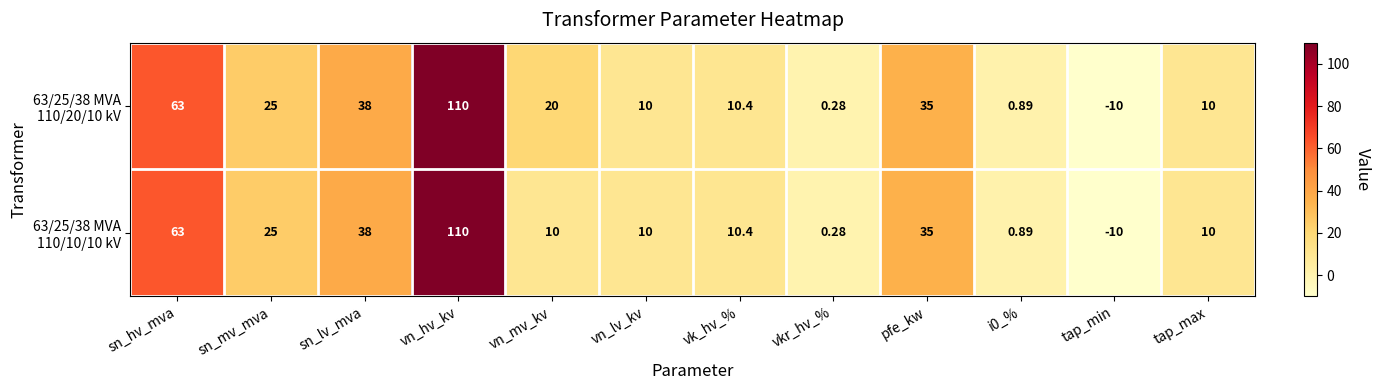

How many categories are shown in the chart?

12